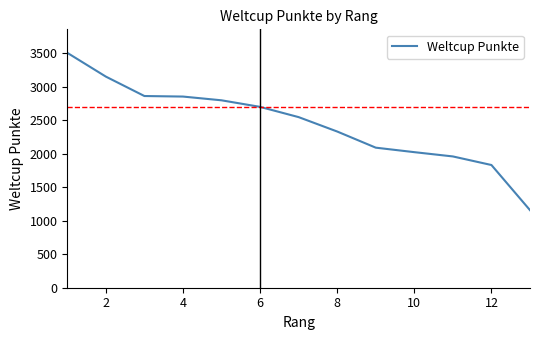

What is the maximum value shown in the chart?

3507